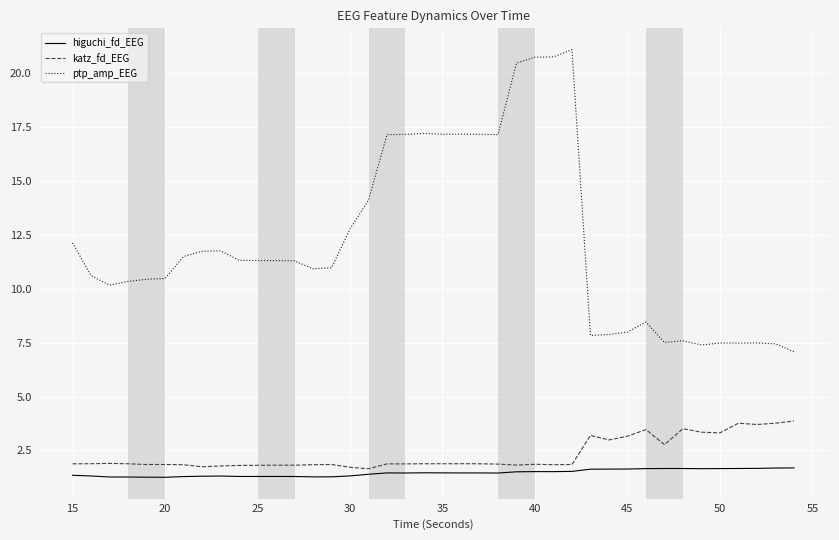

Which series has the largest total across all categories?

ptp_amp_EEG